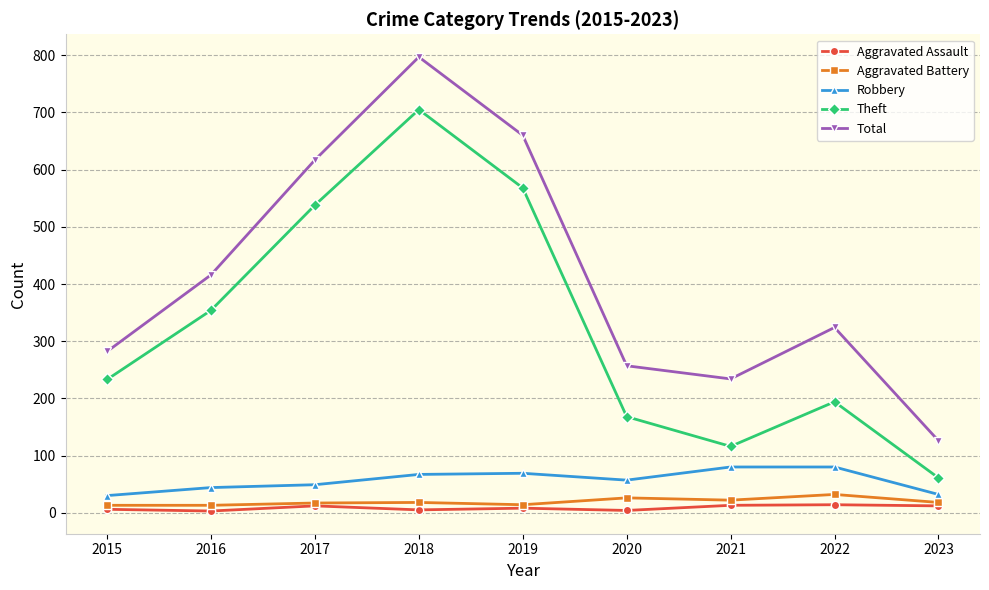

How many values in the Aggravated Assault series are below 8?

4